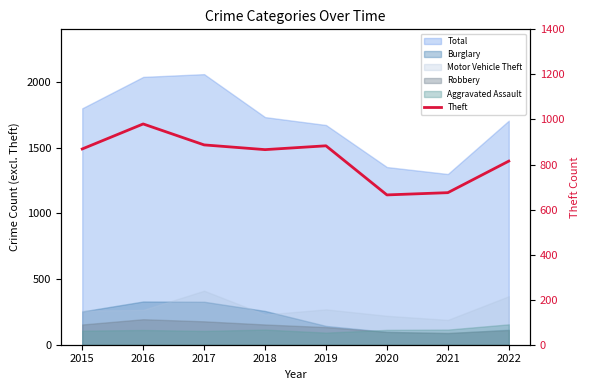

True or false: the data shows 665 at 2020.

True